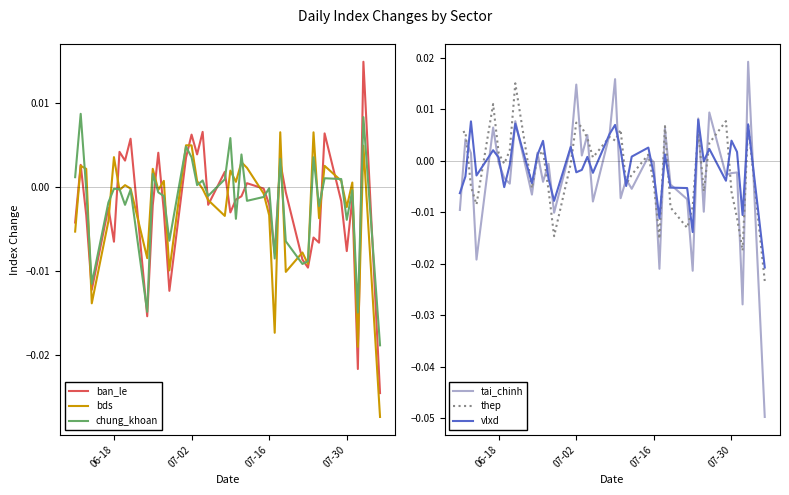

Is the value of tai_chinh at 26 greater than the value of bds at 07-16?

Yes